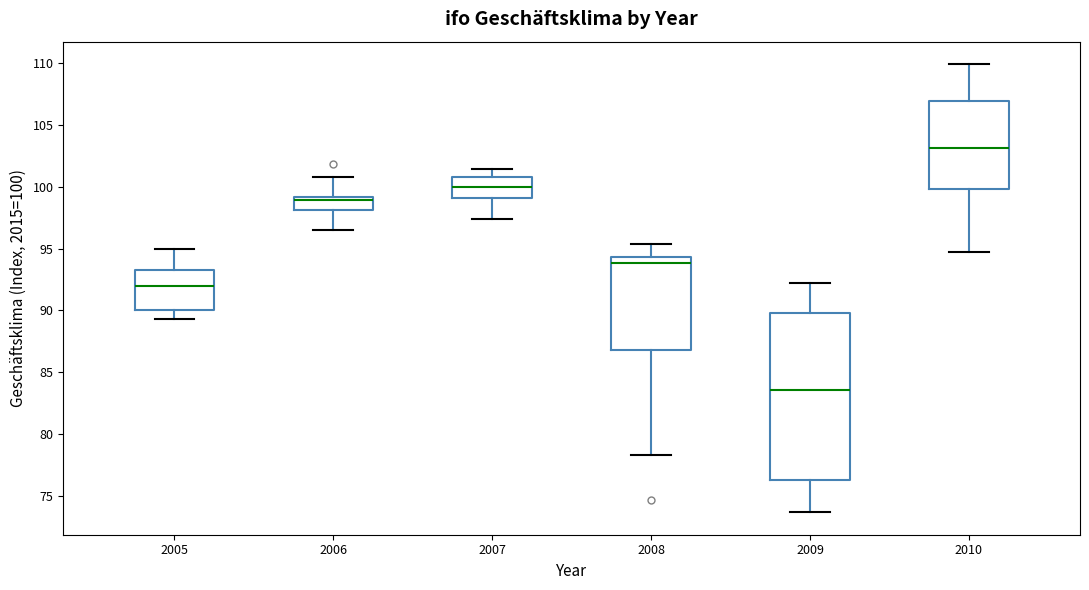

Which box is the tallest, from its lower edge to its upper edge?

2009